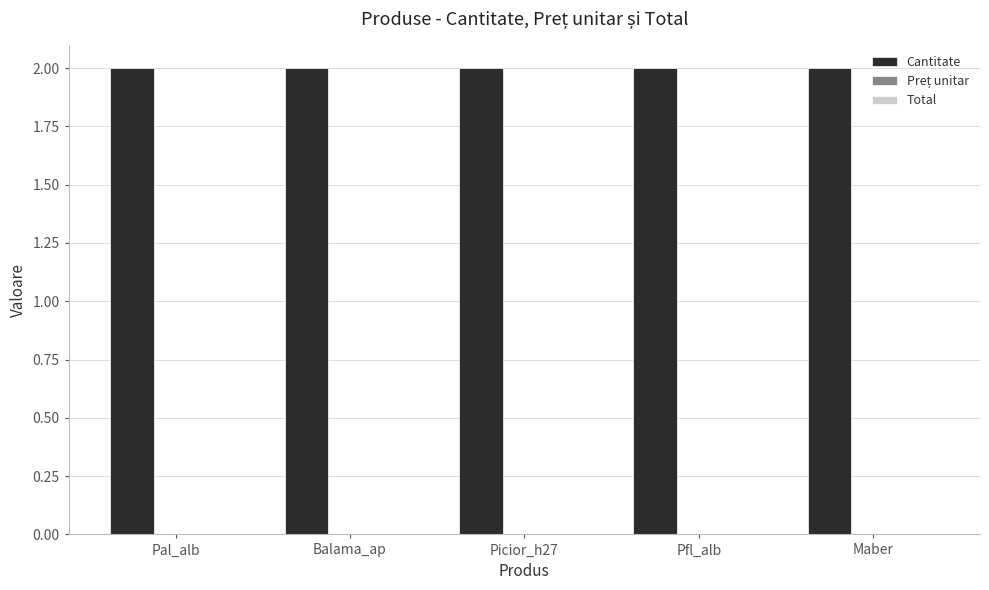

Is the value of Cantitate at Picior_h27 greater than the value of Total at Pfl_alb?

Yes